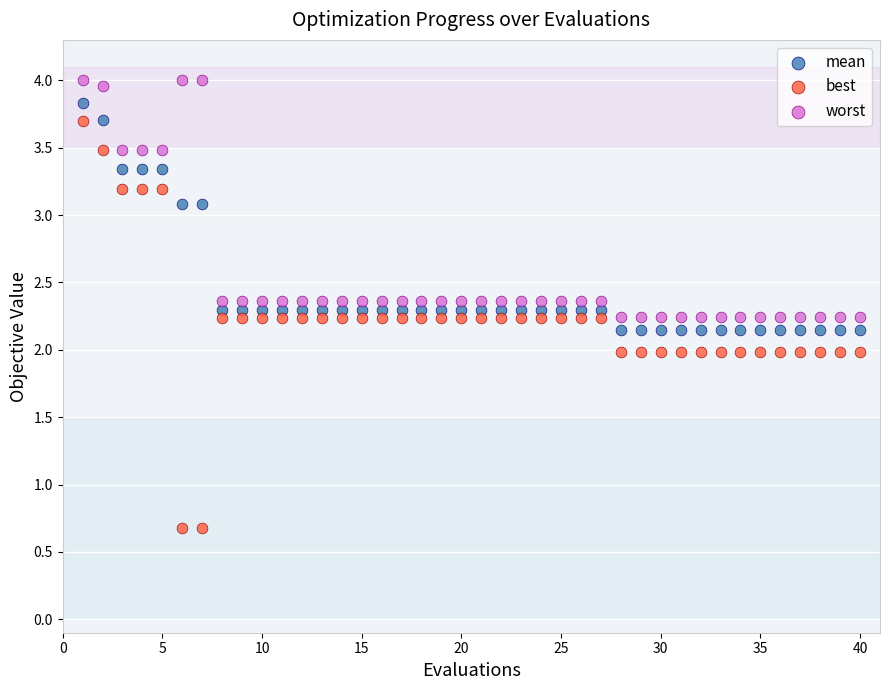

Which series contains the lowest Y value?

best